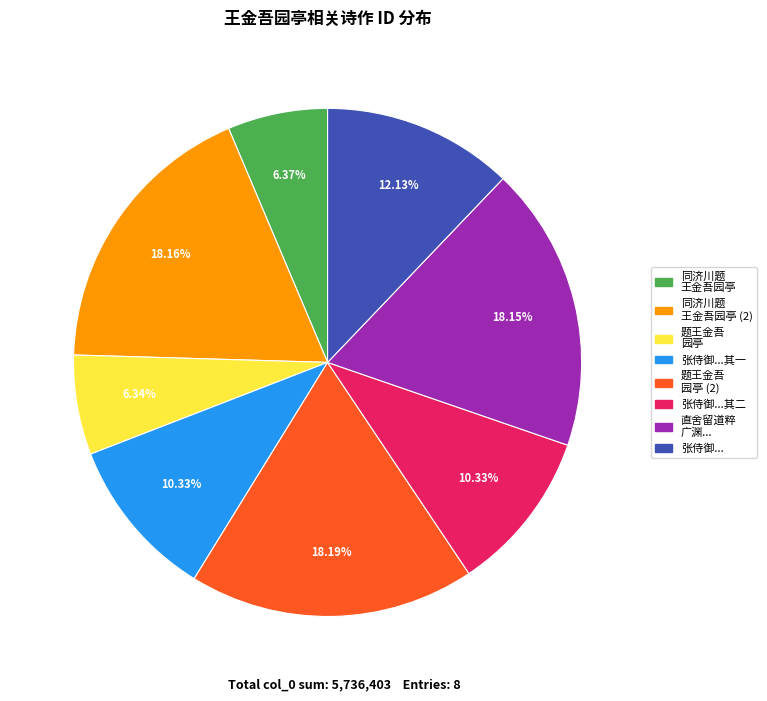

Does any single category account for the majority?

No